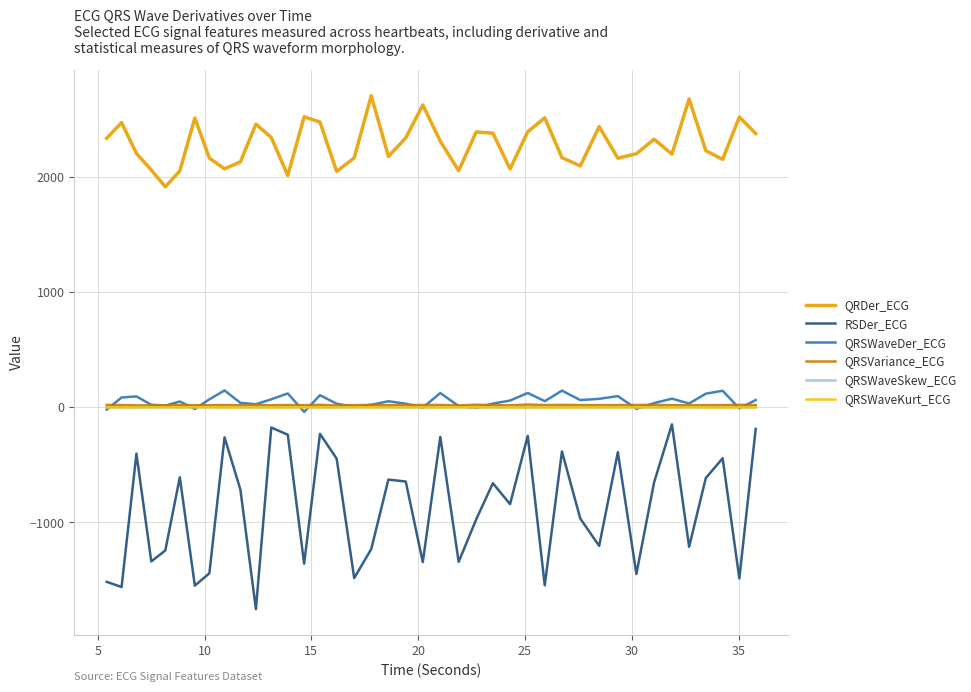

How many values in the QRDer_ECG series exceed 2314?

20